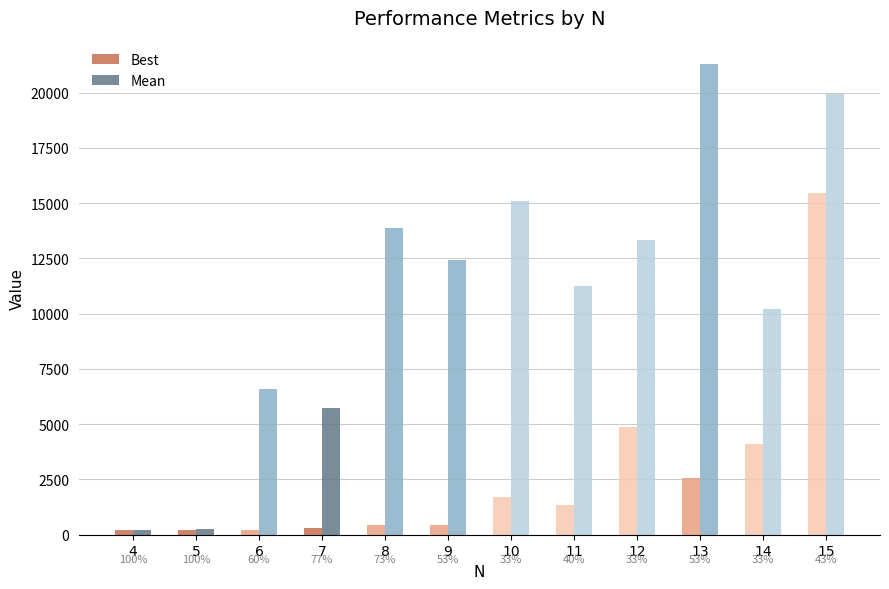

Does the chart contain any negative values?

No